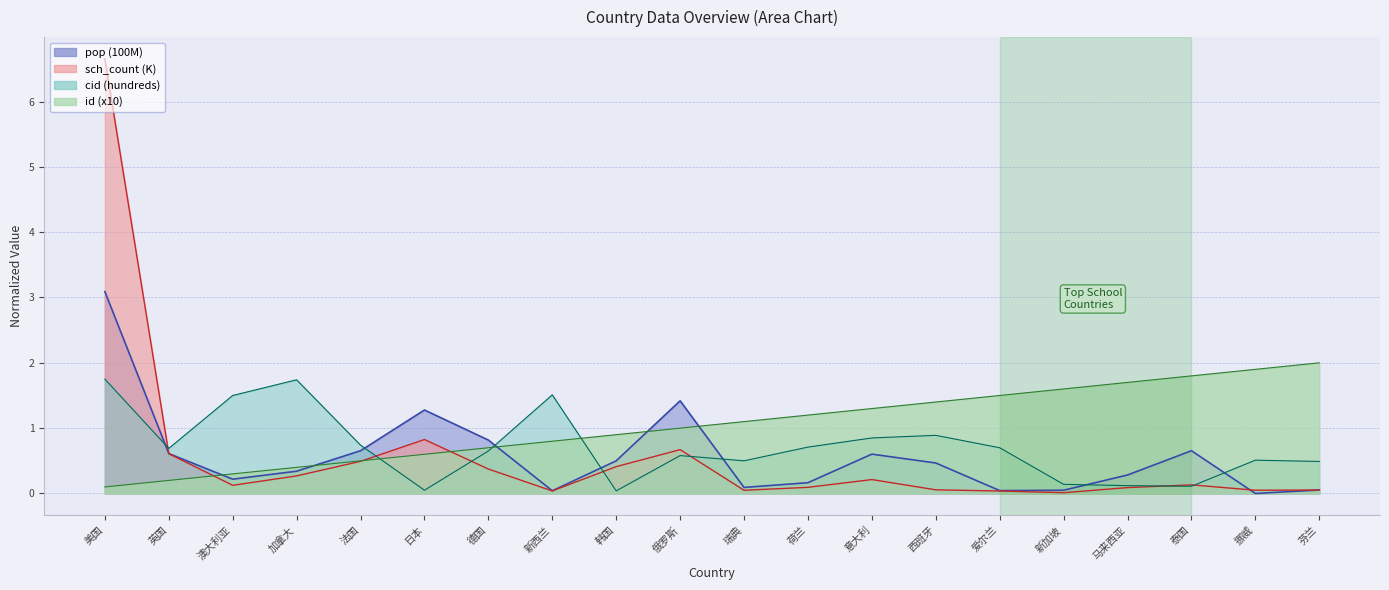

What is the label of the 8th point from the left?

新西兰